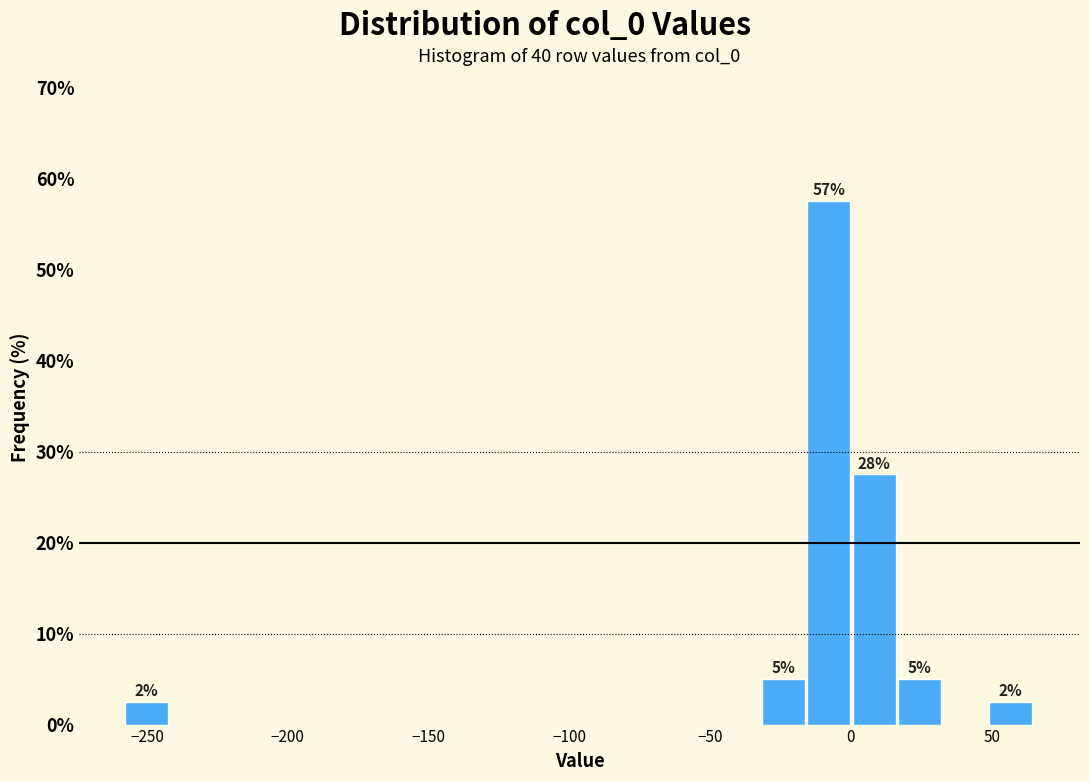

Read against the x-axis, roughly where is the centre of the tallest bar?

-10